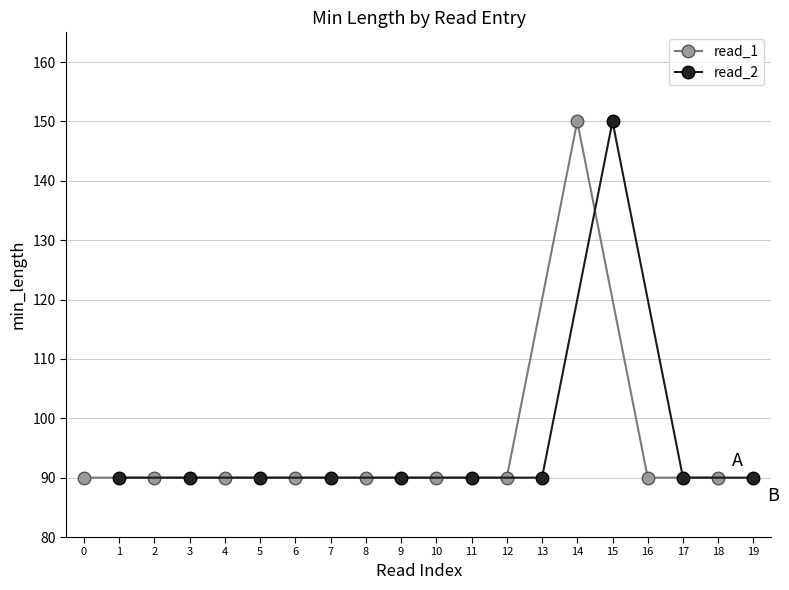

What is the average value of the read_1 series?

96